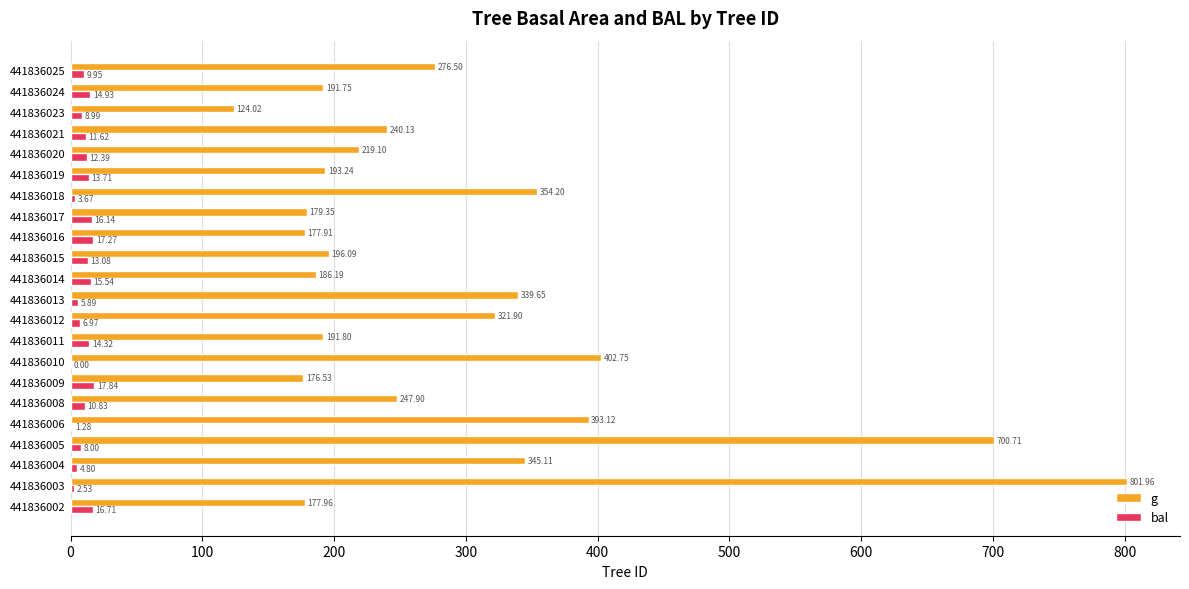

What is the sum of the bal values at 441836009 and 441836008?

28.7